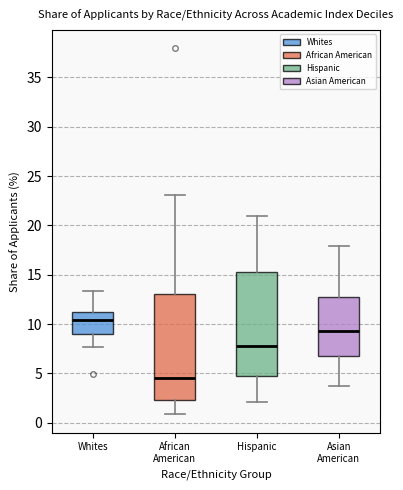

Which box has the highest median line?

Whites